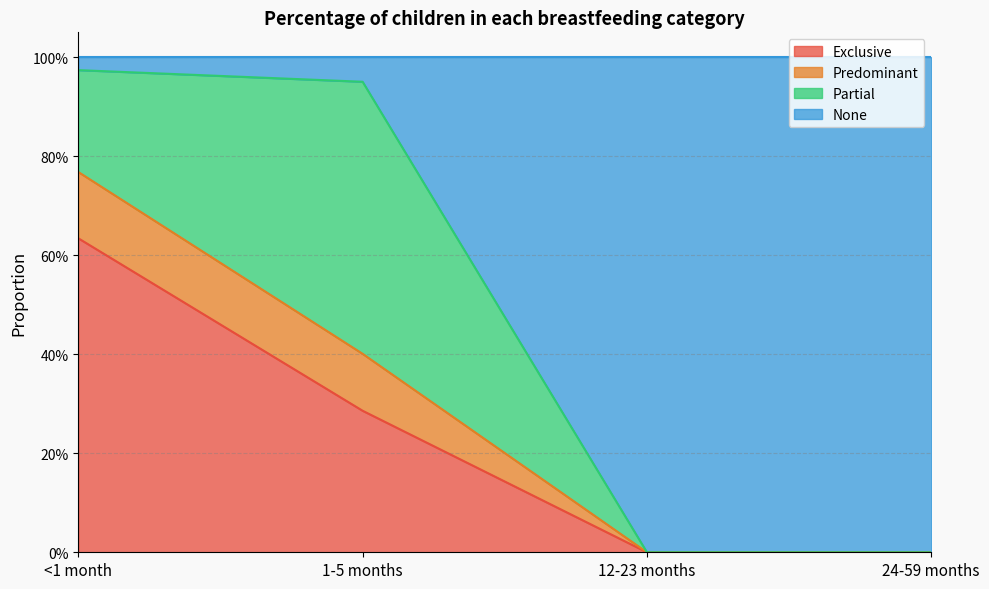

What is the label of the 3rd point from the left?

12-23 months